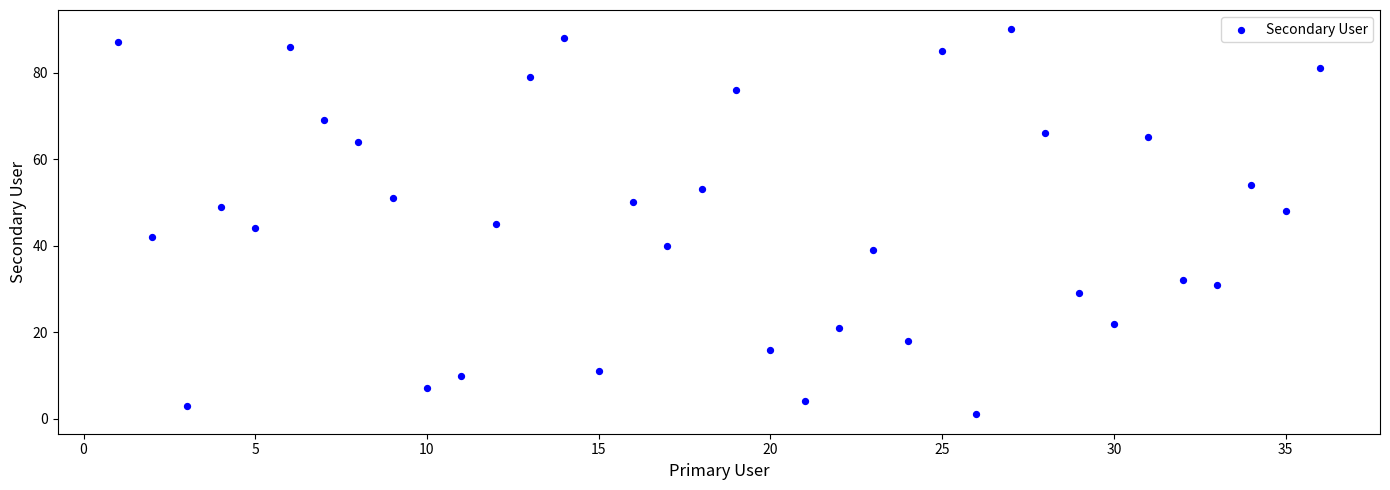

What is the range of Y values (max minus min)?

89